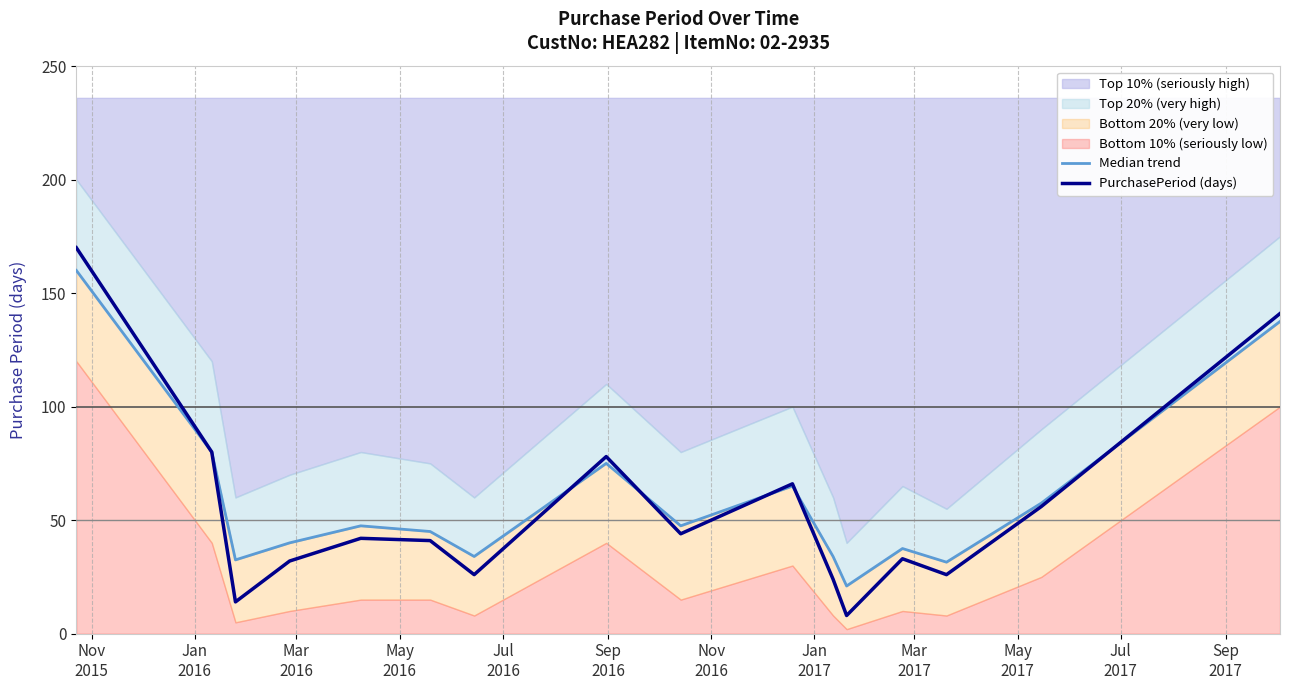

Rank the series by their average value, from highest to lowest.

Median trend, PurchasePeriod (days)